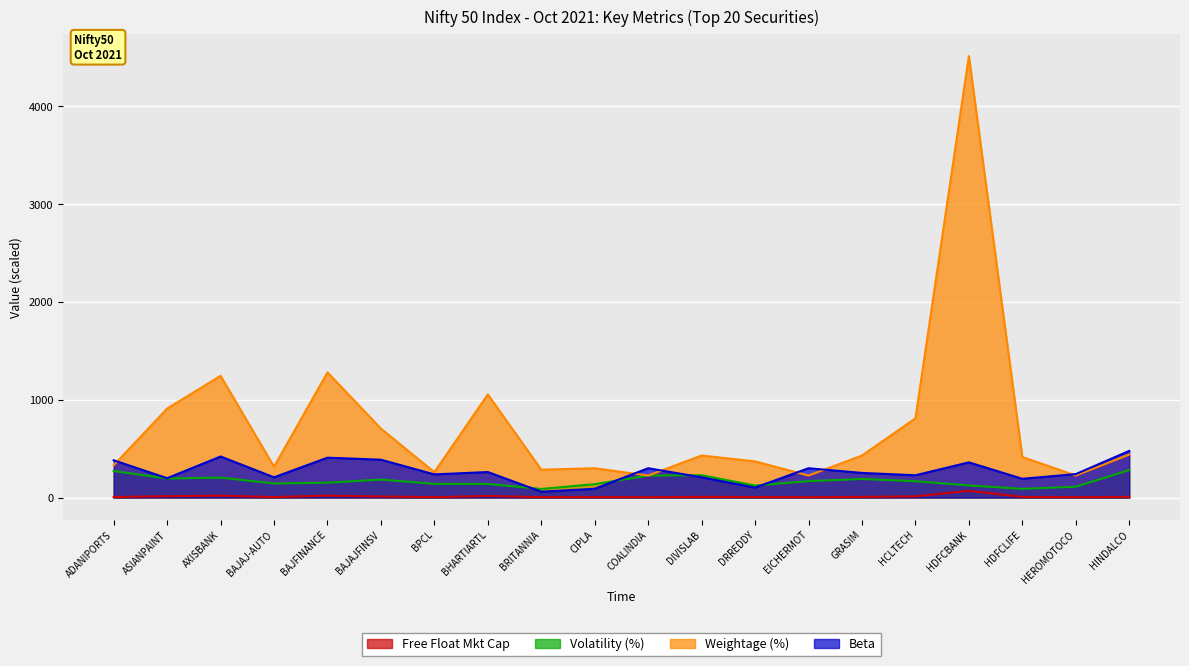

True or false: Weightage (%) has a value of 705.0 at BAJAJFINSV.

True